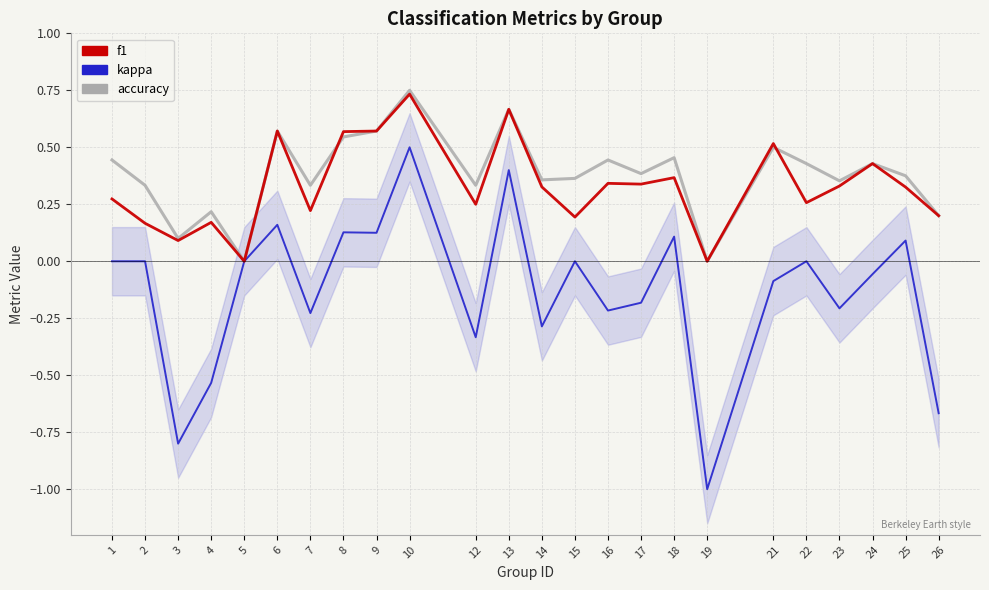

Count the accuracy values in the range 0 to 1.

24